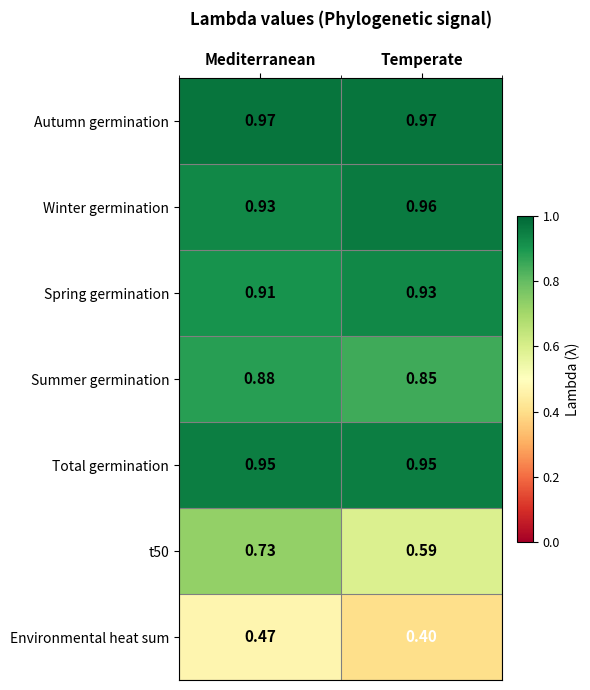

At which category does the chart reach its minimum across all series?

Temperate